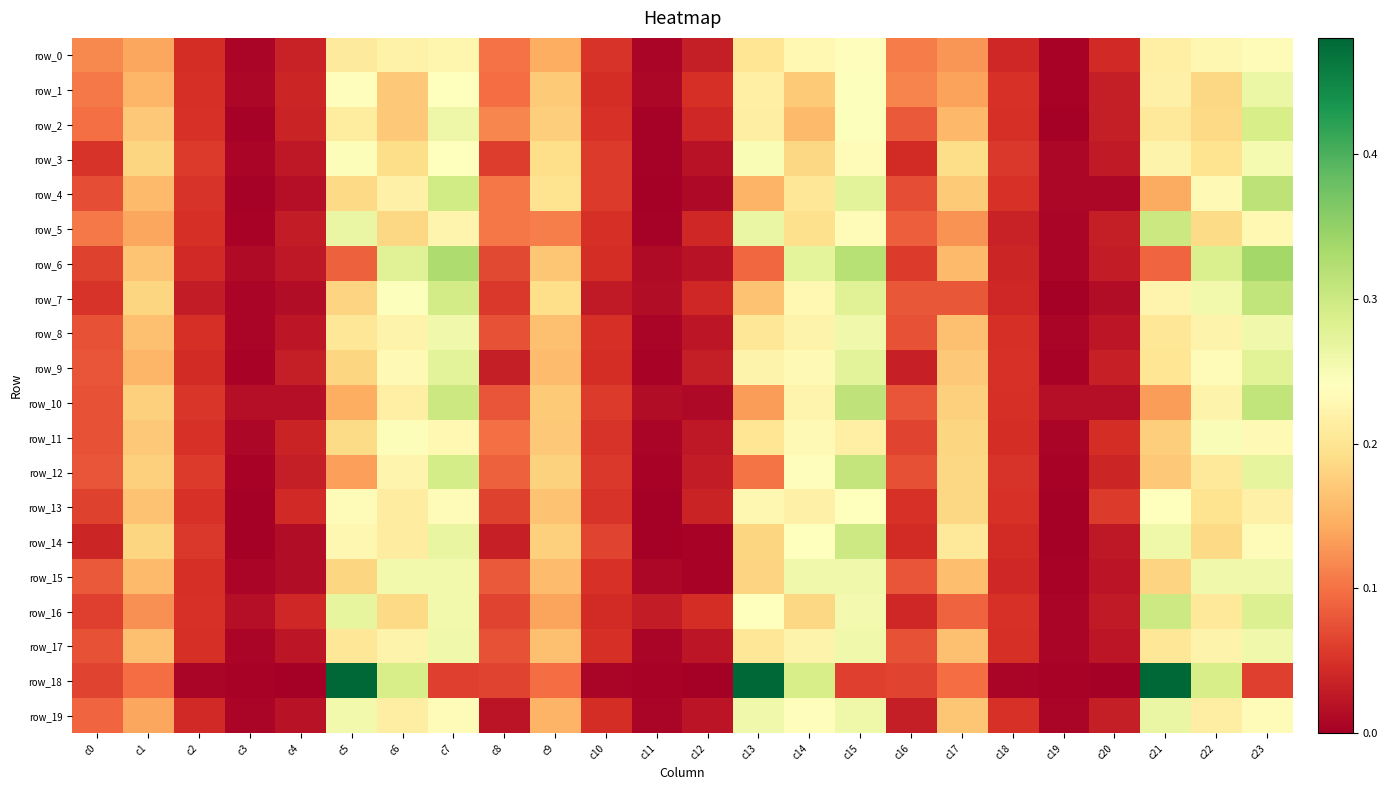

Rank the series by their maximum value, from lowest to highest.

row_0, row_13, row_11, row_3, row_8, row_17, row_15, row_1, row_19, row_9, row_2, row_16, row_14, row_5, row_12, row_7, row_10, row_4, row_6, row_18